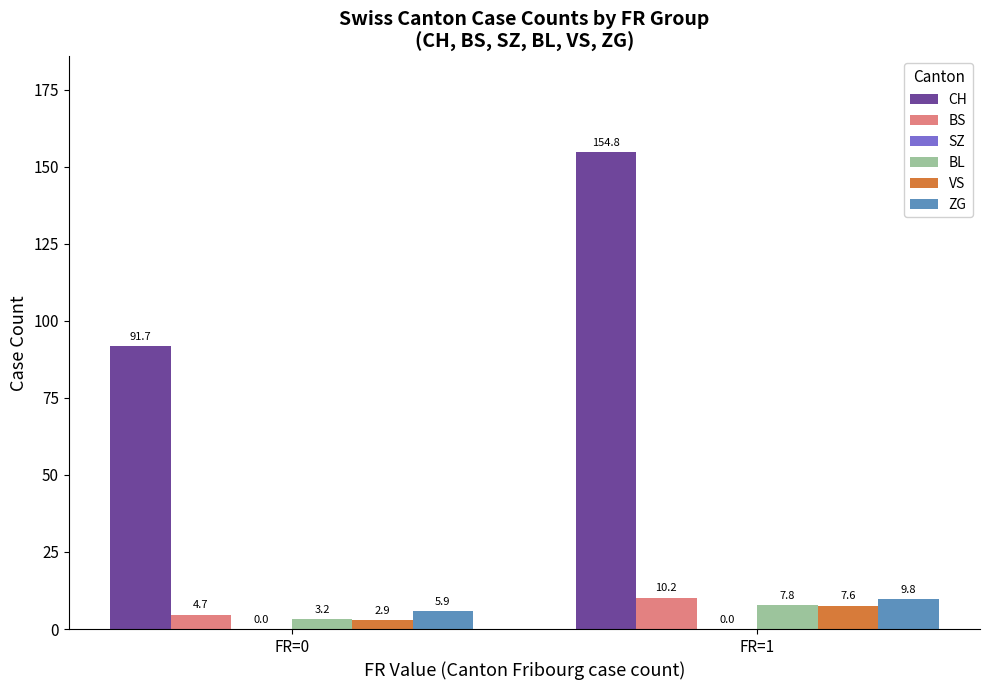

What is the difference between the CH values at FR=1 and FR=0?

63.1